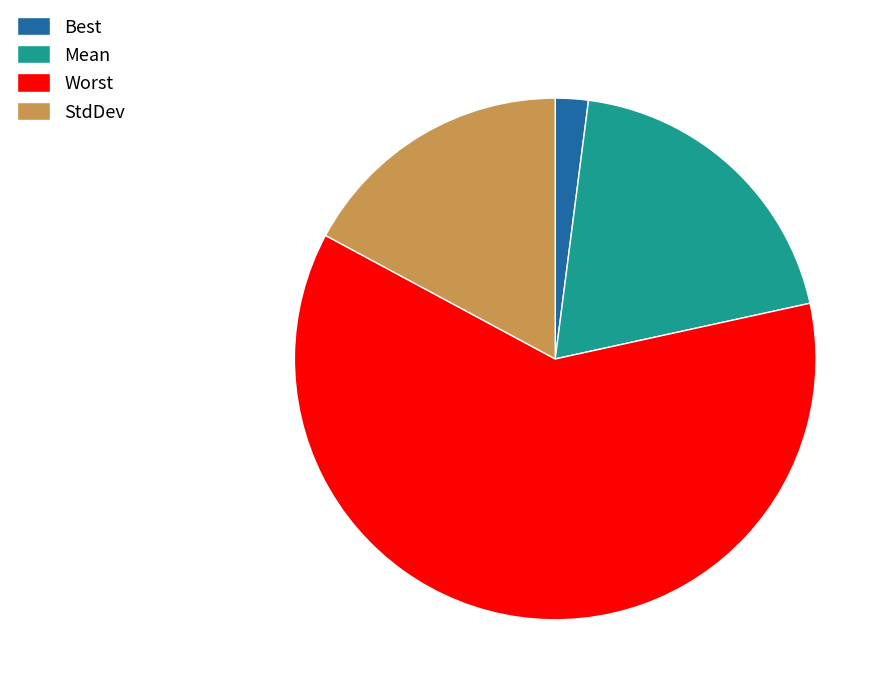

Between Worst and Best, which is larger?

Worst